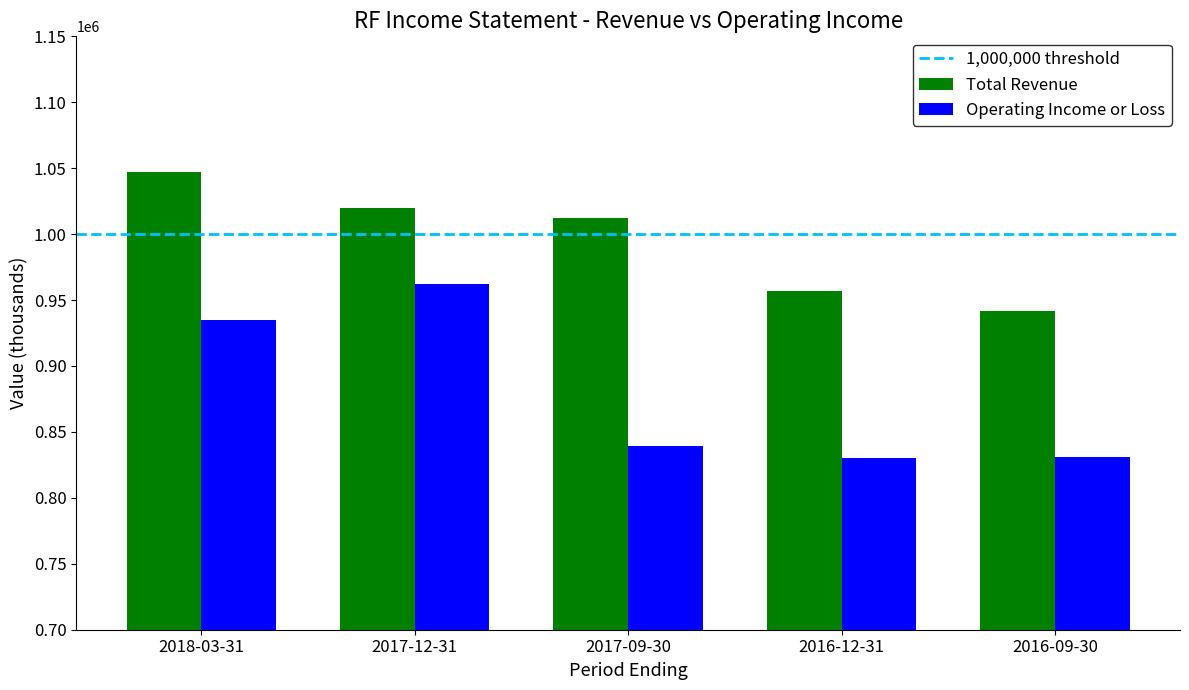

What is the difference between the maximum and minimum values in the Operating Income or Loss series?

132000